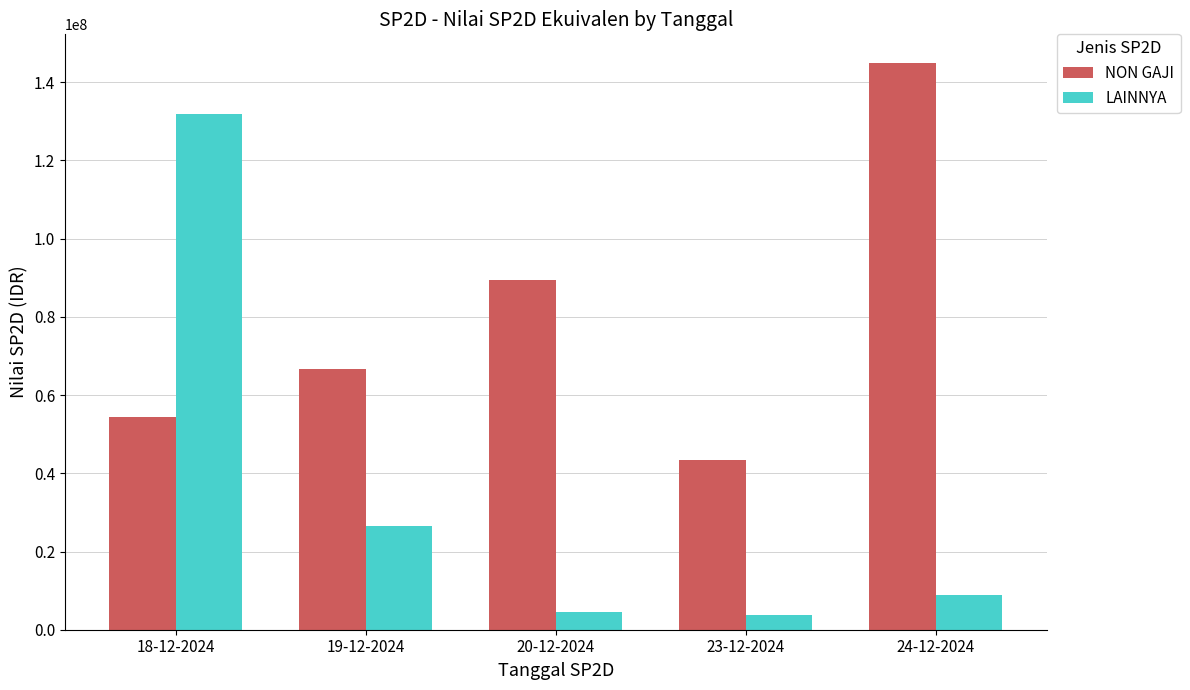

What is the maximum value for NON GAJI?

144995000